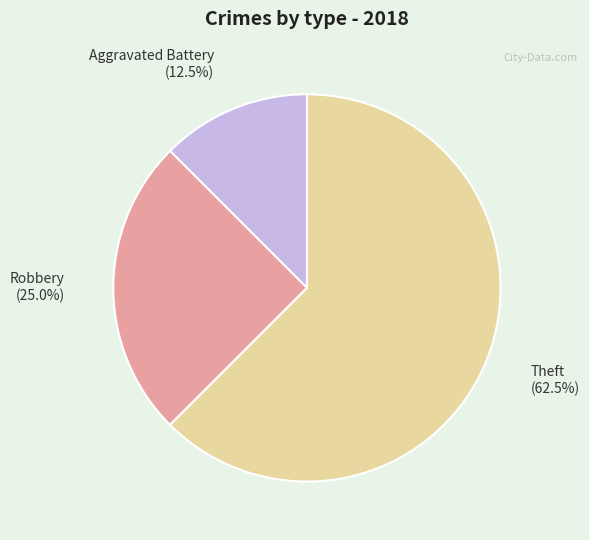

Is there a majority slice in this chart?

Yes